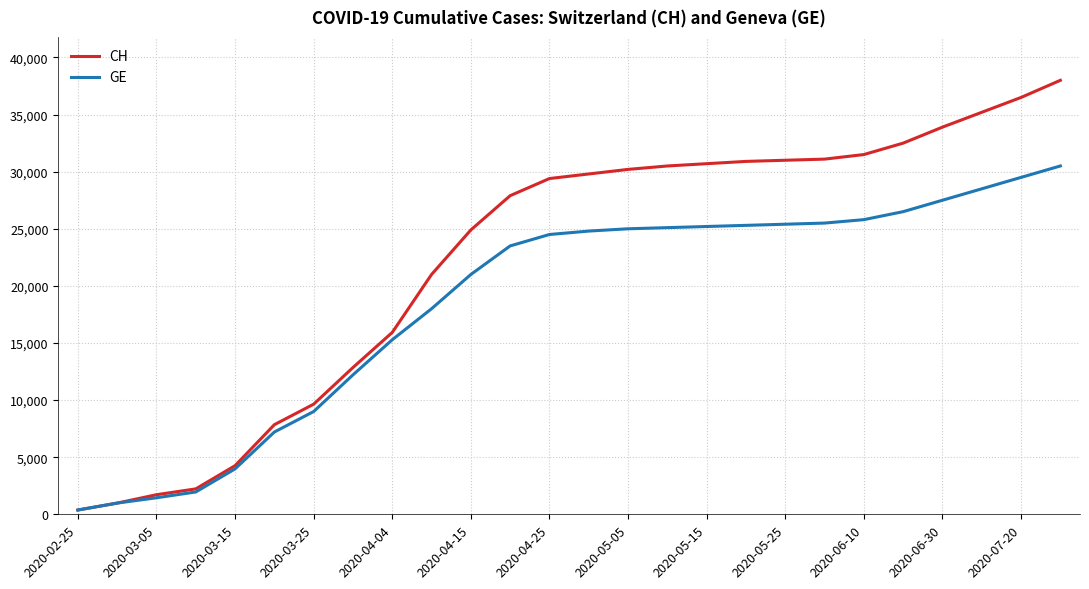

What is the greatest value displayed?

38000